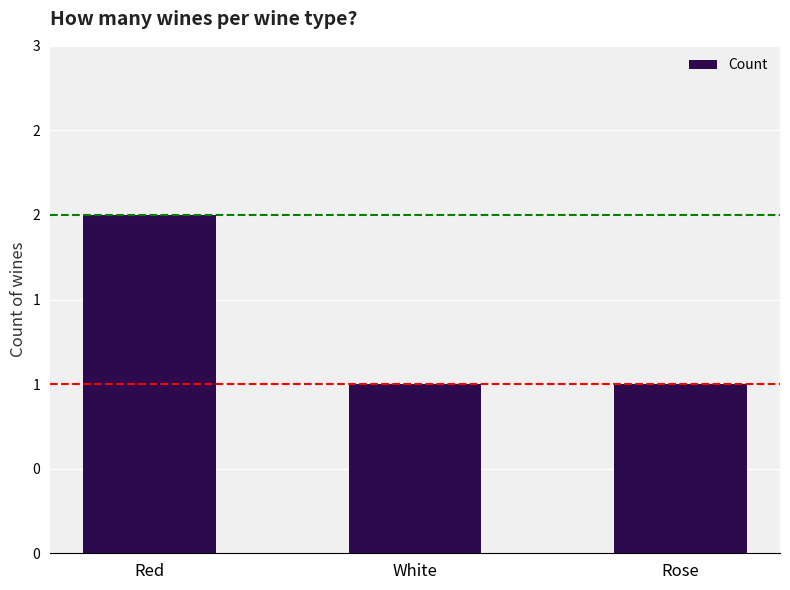

Reading left to right, extract all data points from this chart.

2	1	1